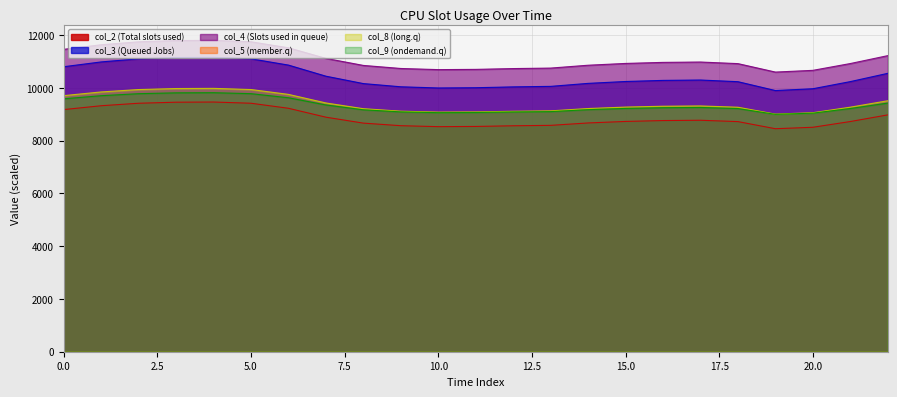

True or false: col_2 and col_8 intersect in this chart.

False